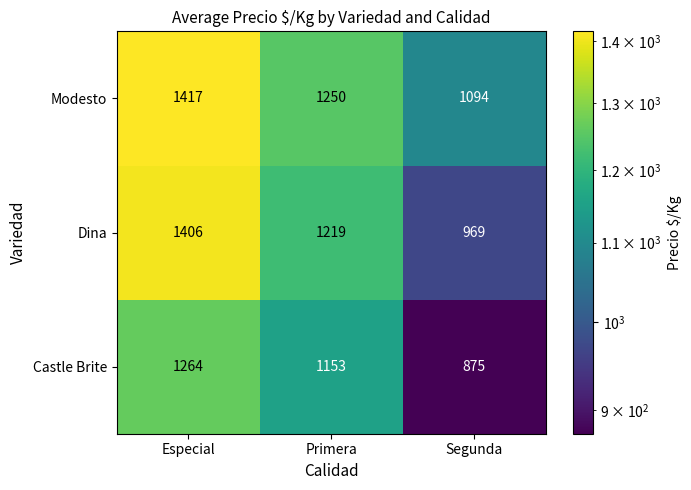

Which series has the largest total across all categories?

Modesto